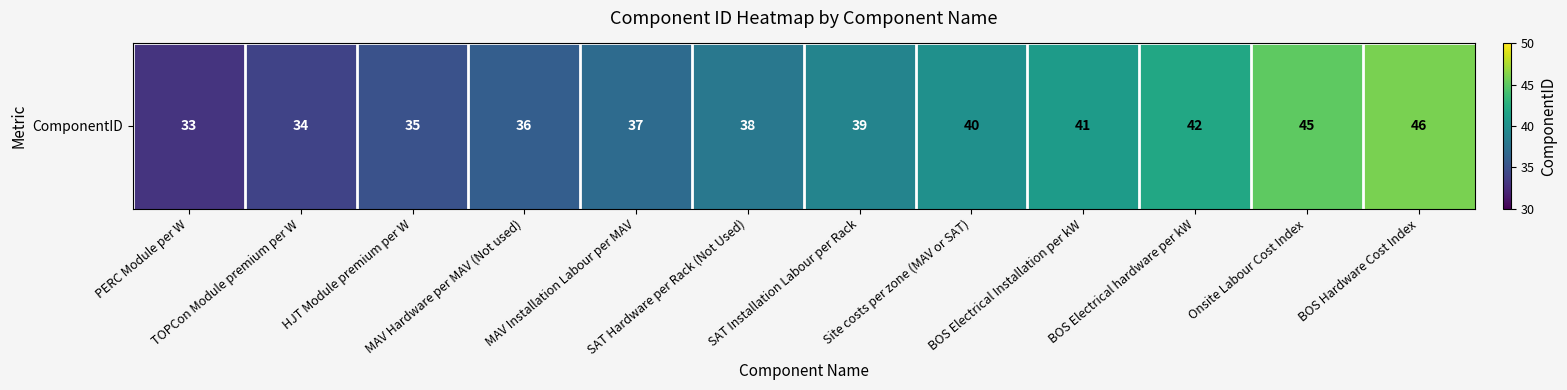

List the labels in order of value, largest first.

BOS Hardware Cost Index, Onsite Labour Cost Index, BOS Electrical hardware per kW, BOS Electrical Installation per kW, Site costs per zone (MAV or SAT), SAT Installation Labour per Rack, SAT Hardware per Rack (Not Used), MAV Installation Labour per MAV, MAV Hardware per MAV (Not used), HJT Module premium per W, TOPCon Module premium per W, PERC Module per W